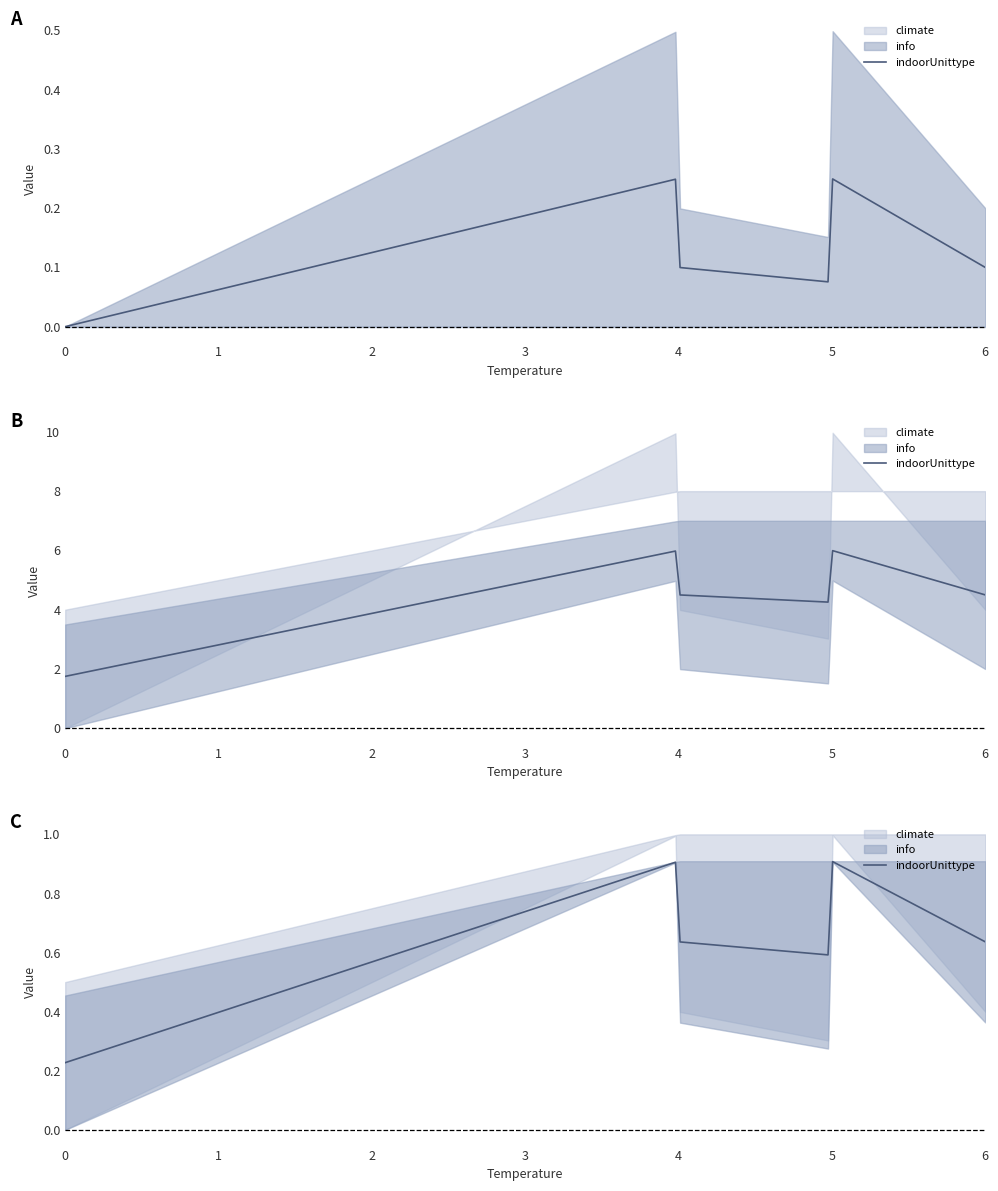

After their last crossing, which series has the higher values: climate or info?

climate